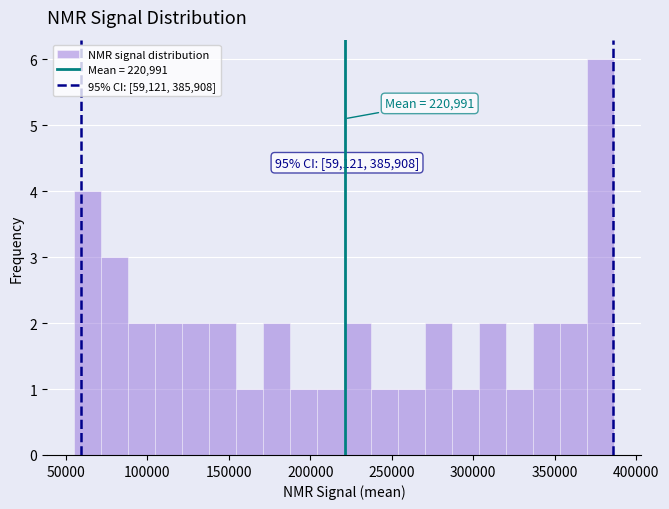

Around what value on the x-axis is the tallest bar? Give the approximate position of its centre, as read against the axis.

380000